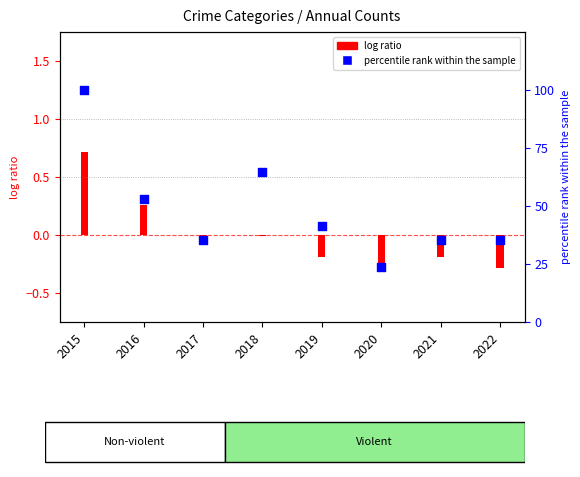

Approximately how many times larger is the value at 2019 compared to 2020?

1.8